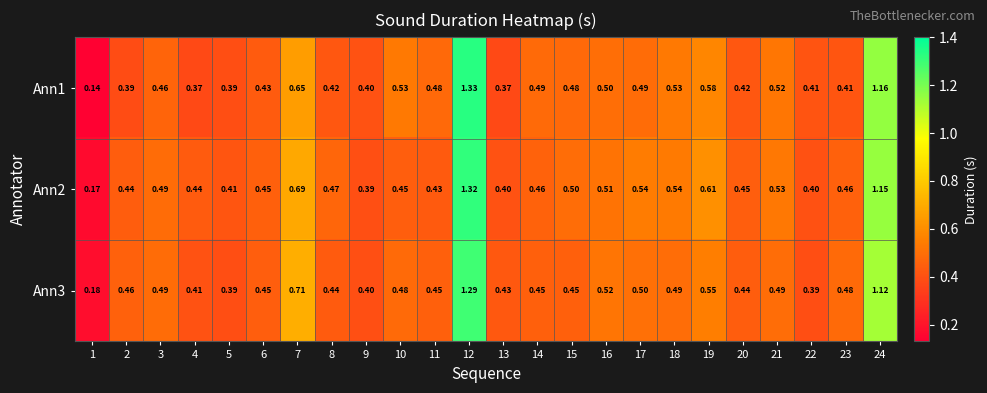

What is the total value across all series at 16?

1.5